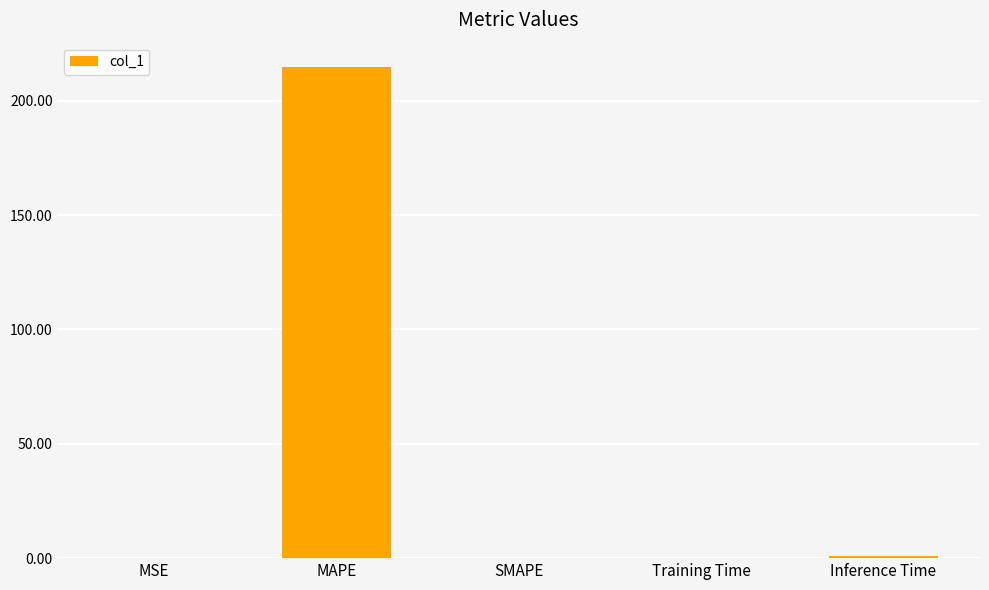

What is the greatest value displayed?

214.7